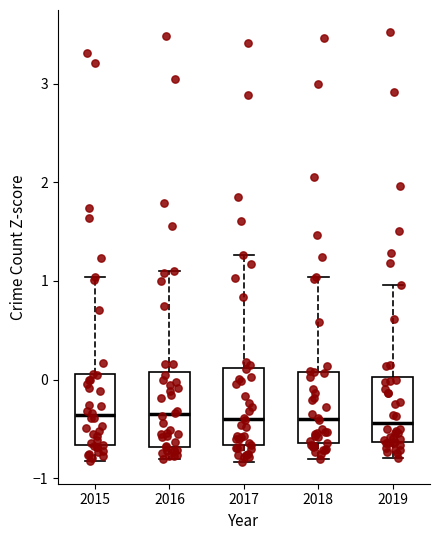

Reading left to right, read every box against the y-axis: the position of its median line, the range the box covers, and the ends of its whiskers. The values are not printed on the chart, so give them approximately, as read against the axis.

2015: median -0.4, box -0.7 to 0.1, whiskers -0.8 to 1.0
2016: median -0.4, box -0.7 to 0.1, whiskers -0.8 to 1.1
2017: median -0.4, box -0.7 to 0.1, whiskers -0.8 to 1.3
2018: median -0.4, box -0.6 to 0.1, whiskers -0.8 to 1.0
2019: median -0.4, box -0.6 to 0.0, whiskers -0.8 to 1.0